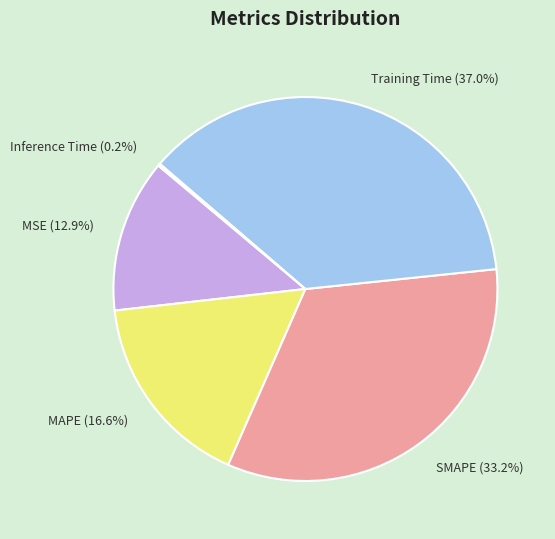

Is there any slice that represents more than half of the pie?

No